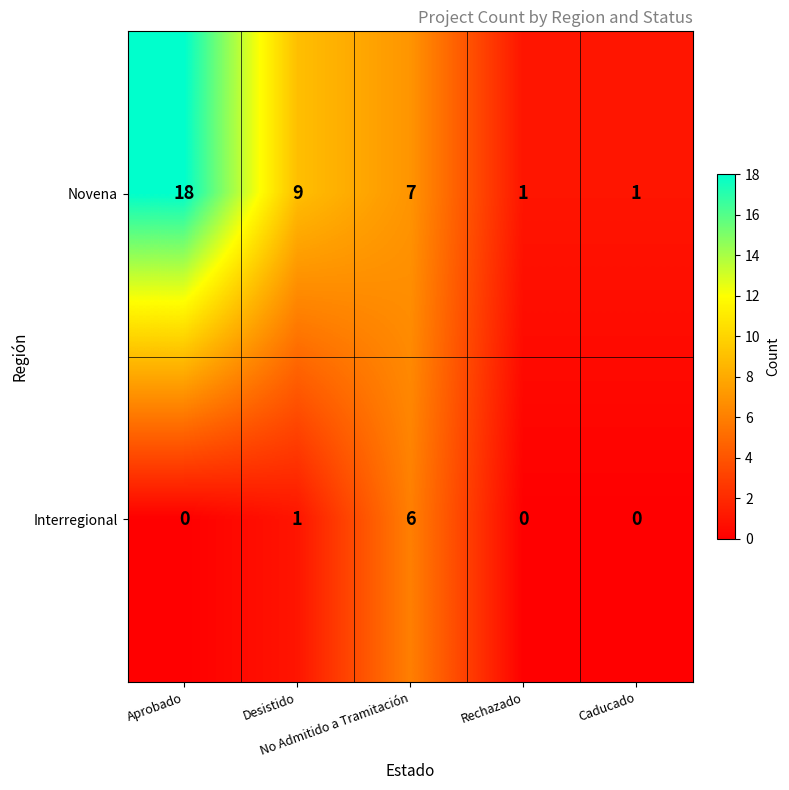

What is the difference between the maximum and second lowest values in the Interregional series?

6